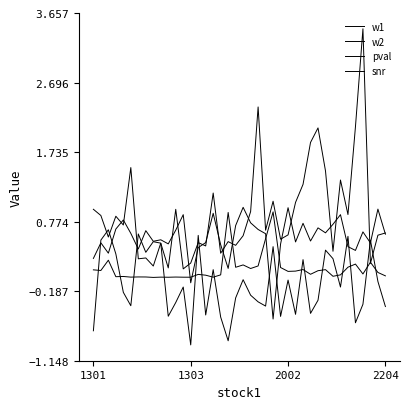

How many lines are shown in the chart?

4